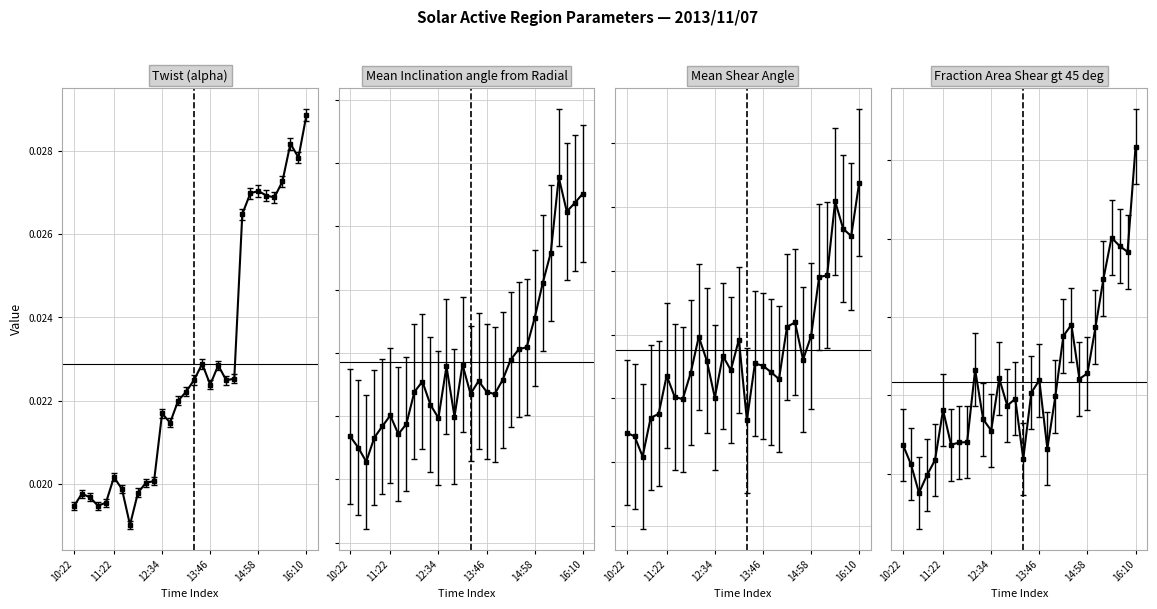

The Mean Inclination angle from Radial series shows 83.3 at 12:34. True or false?

False